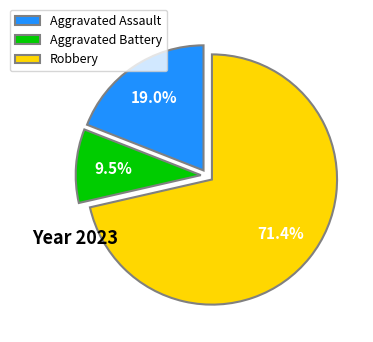

Is there any slice that represents more than half of the pie?

Yes